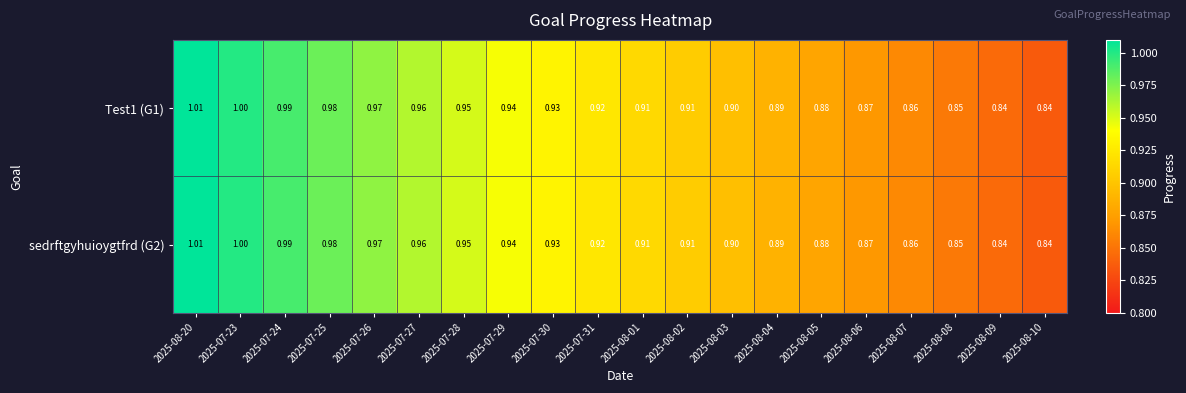

Is the value of Test1 (G1) at 2025-07-31 greater than the value of sedrftgyhuioygtfrd (G2) at 2025-08-08?

Yes